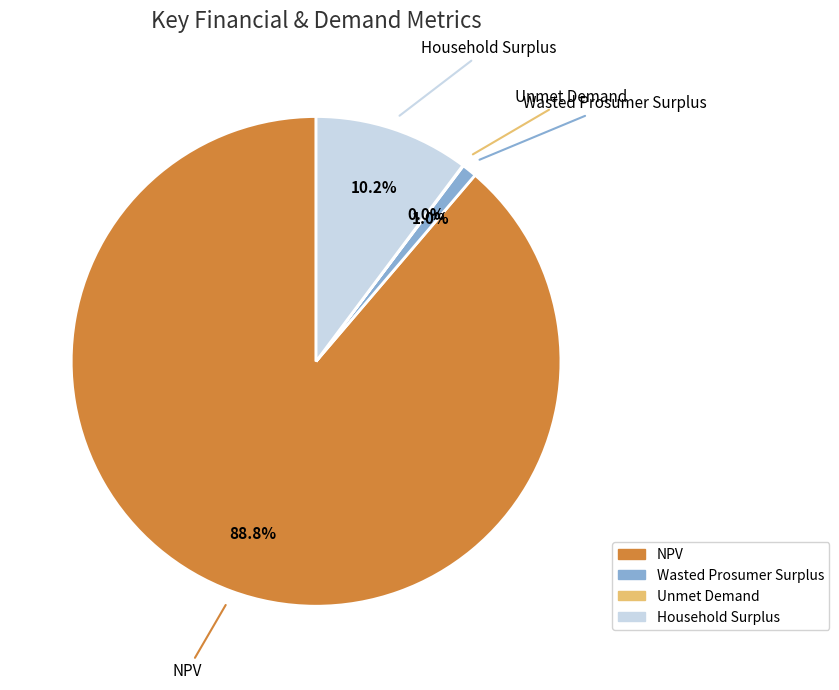

Which has a higher value, Household Surplus or NPV?

NPV